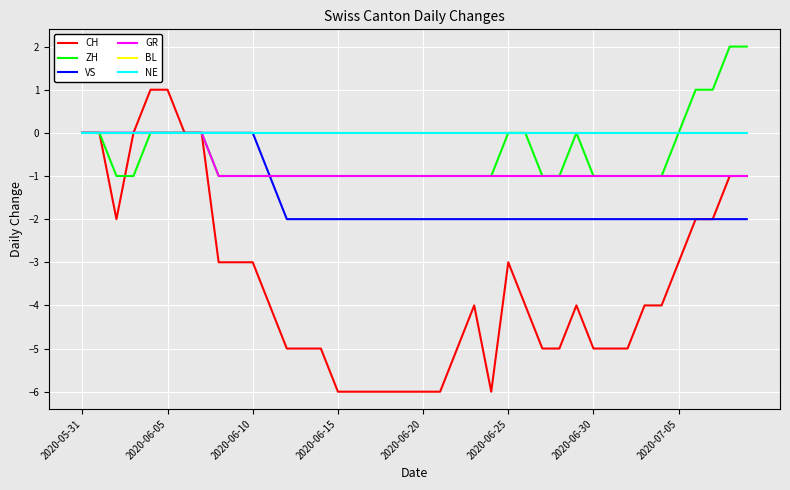

Which category has the lowest value in the NE series?

2020-05-31